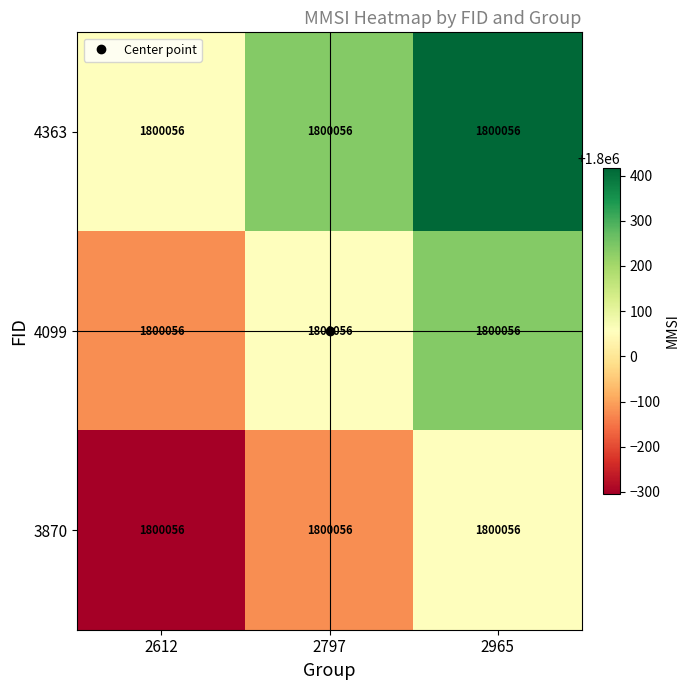

Which label corresponds to the largest value in the chart?

2965